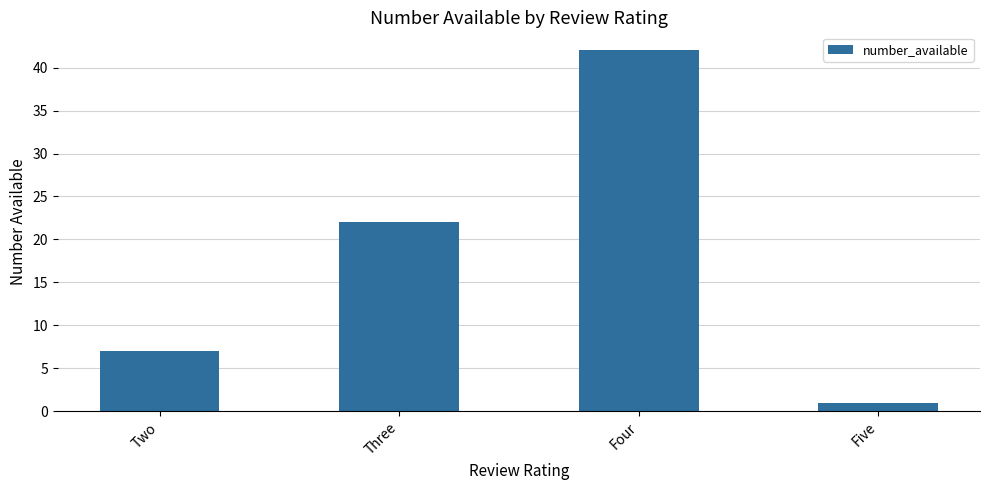

The value at Four is 42. True or false?

True